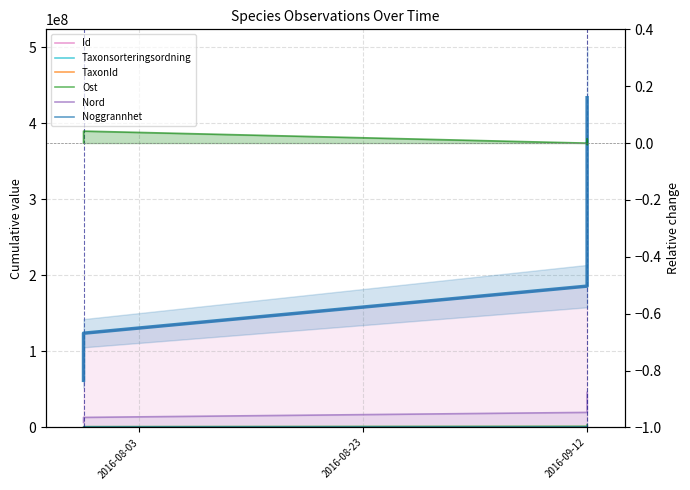

Count the number of categories in the chart.

7